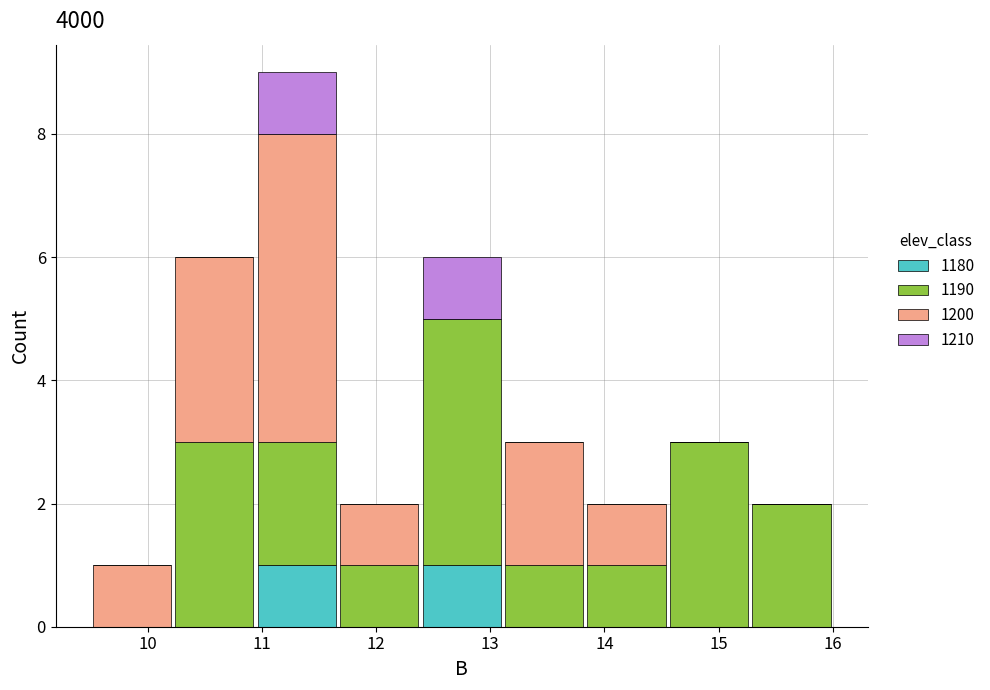

Reading left to right, list every stacked bar in this chart as the range it spans on the x-axis followed by its total height. Neither the bar edges nor the heights are printed on the chart, so give them approximately, as read against the axes.

9.5 to 10.2: 1
10.2 to 10.9: 6
10.9 to 11.7: 9
11.7 to 12.4: 2
12.4 to 13.1: 6
13.1 to 13.8: 3
13.8 to 14.6: 2
14.6 to 15.3: 3
15.3 to 16.0: 2